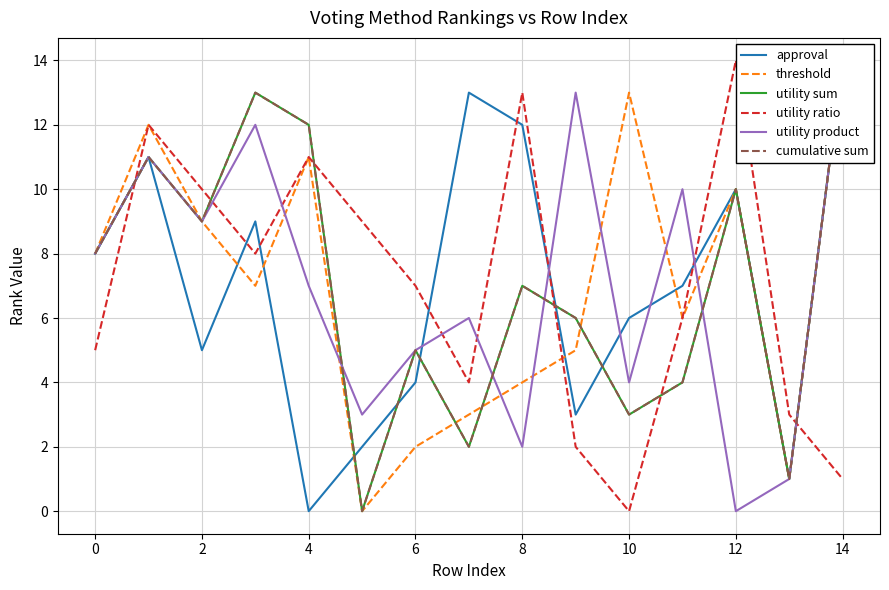

What is the greatest value displayed?

14